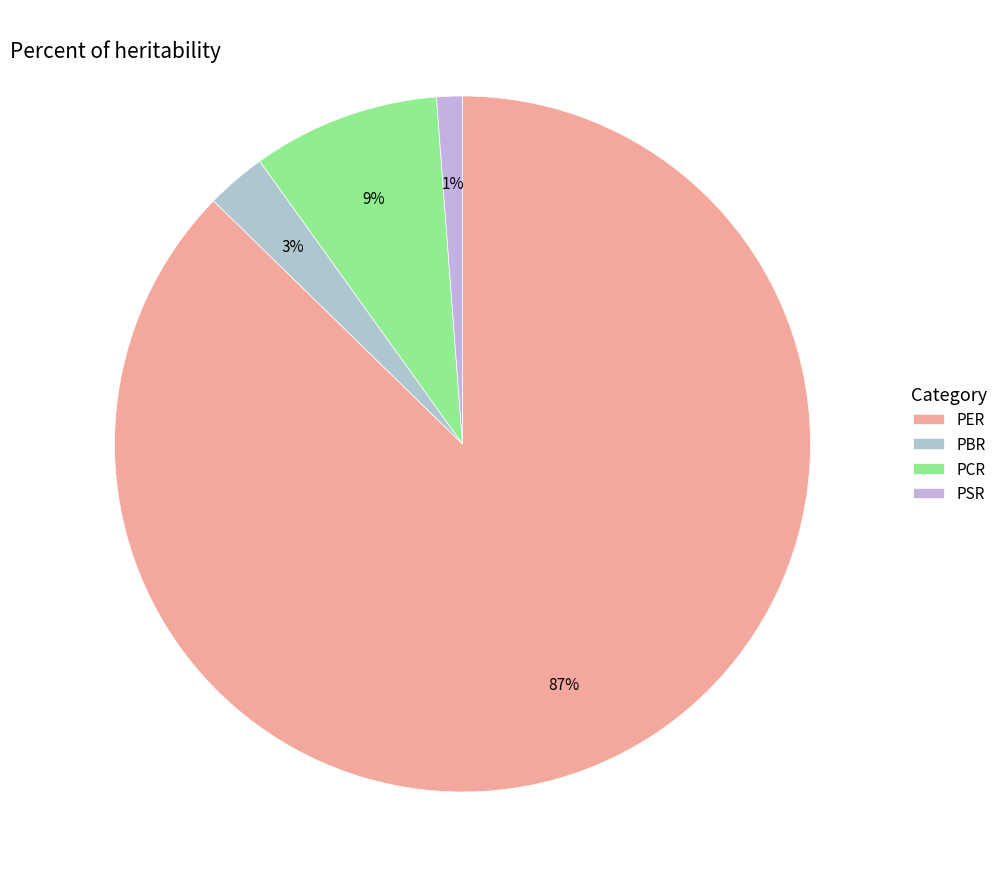

How many slices are in this pie chart?

4